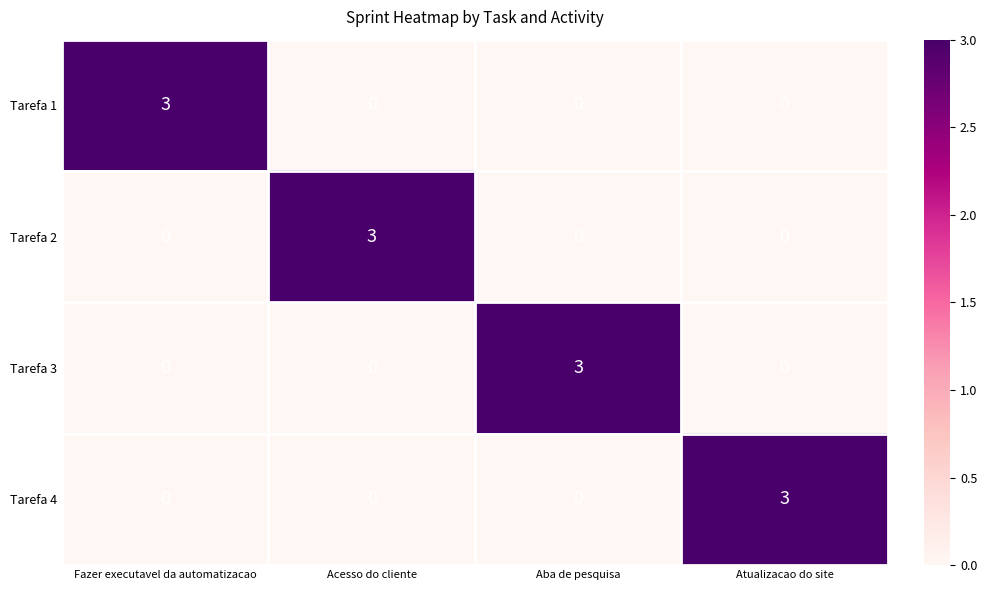

How many data points does each series have?

4